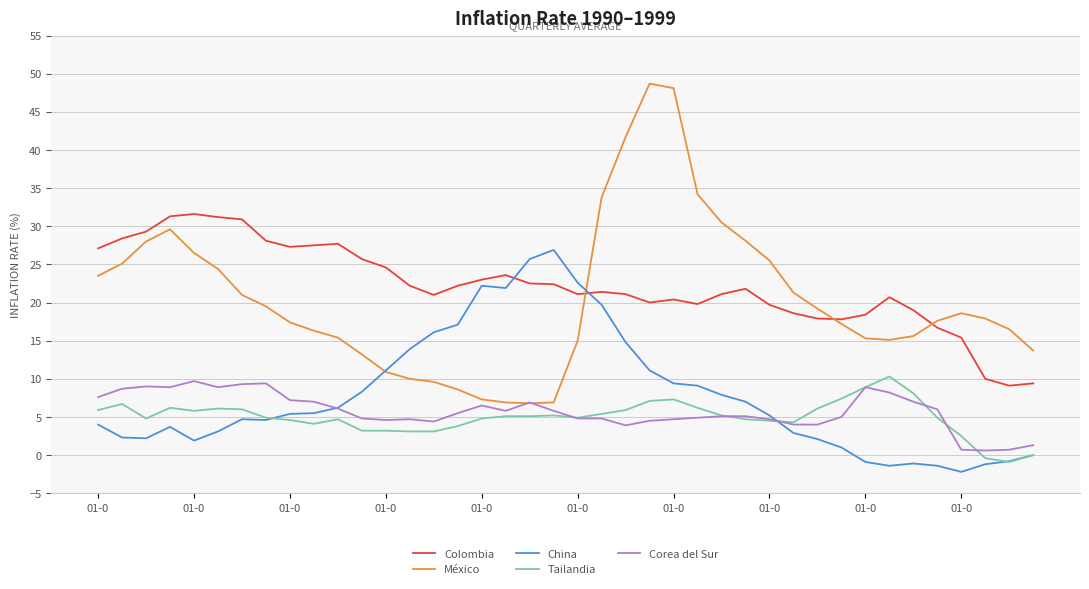

Which series has the largest range (max minus min)?

México